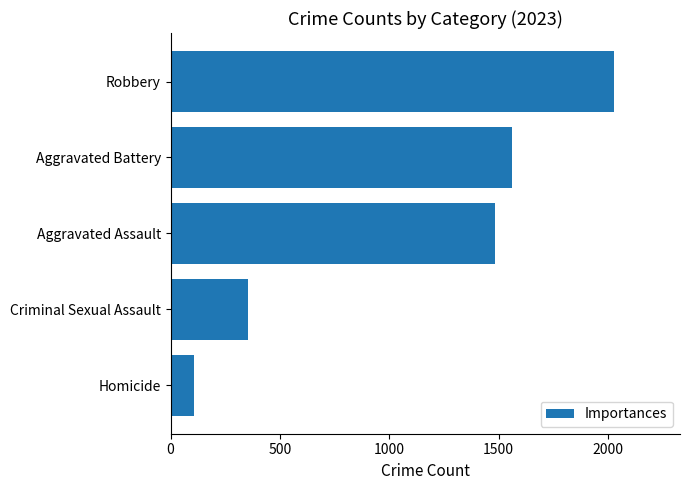

Between Criminal Sexual Assault and Aggravated Battery, which is larger?

Aggravated Battery